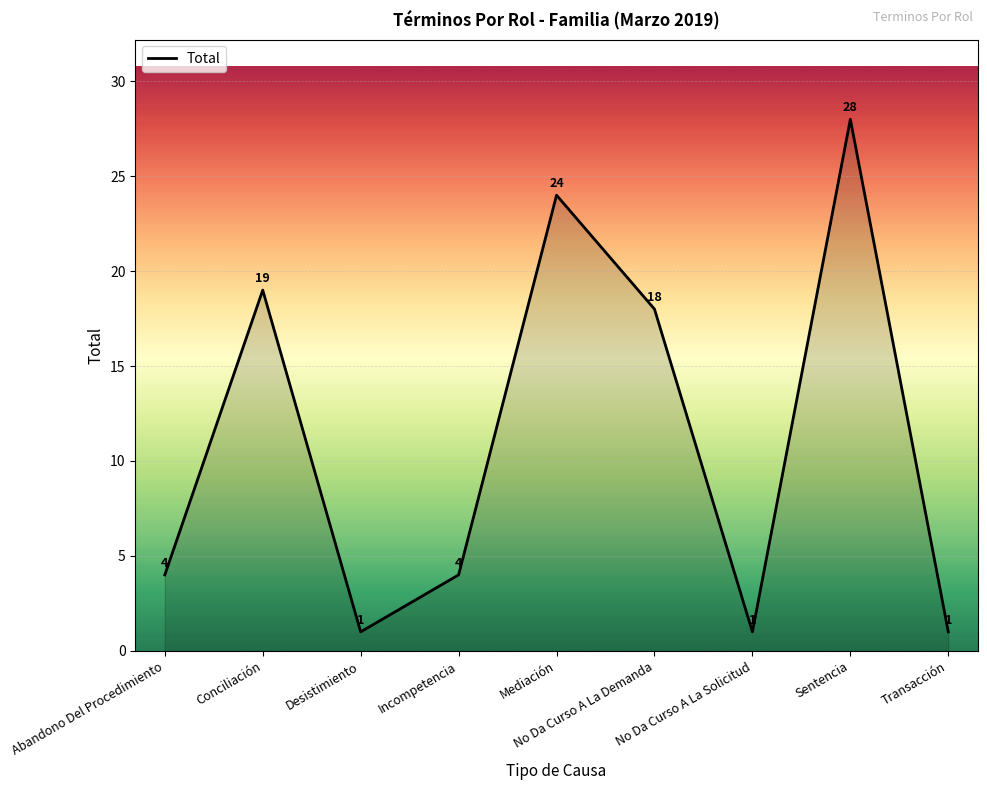

What is the maximum value shown in the chart?

28